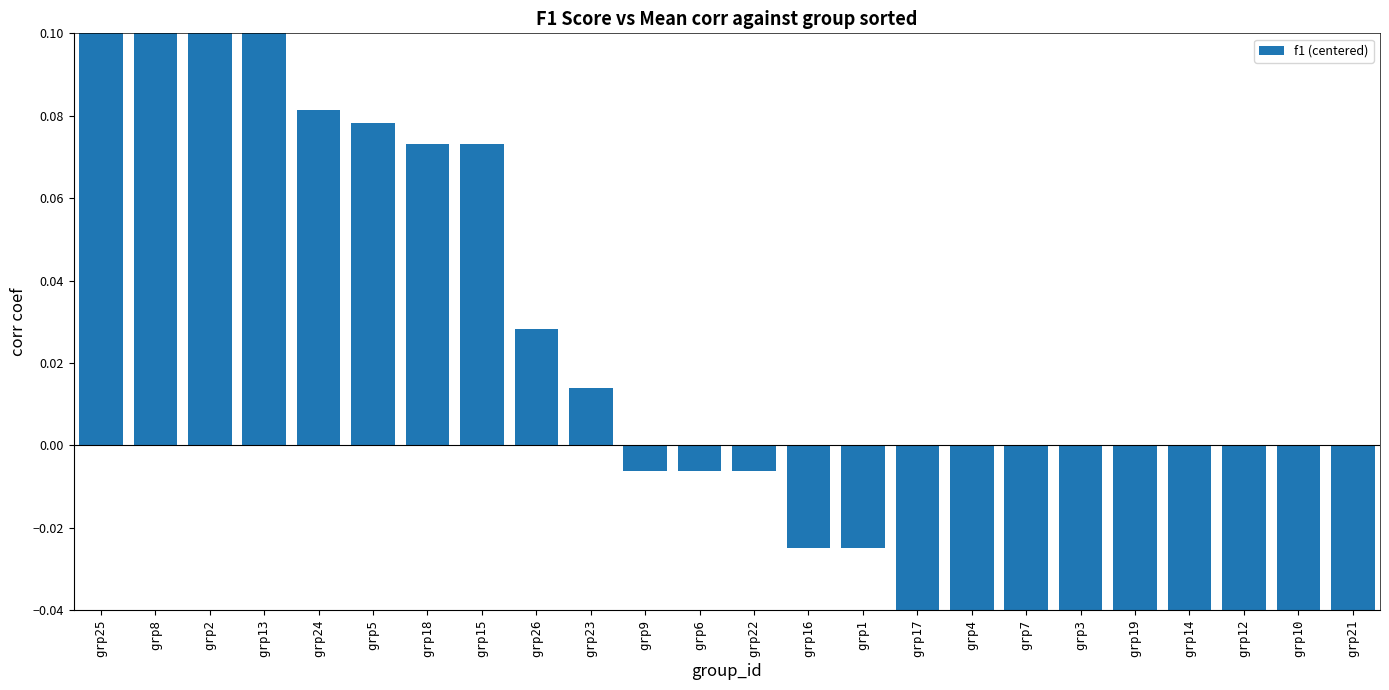

What is the label of the 14th bar from the right?

grp9